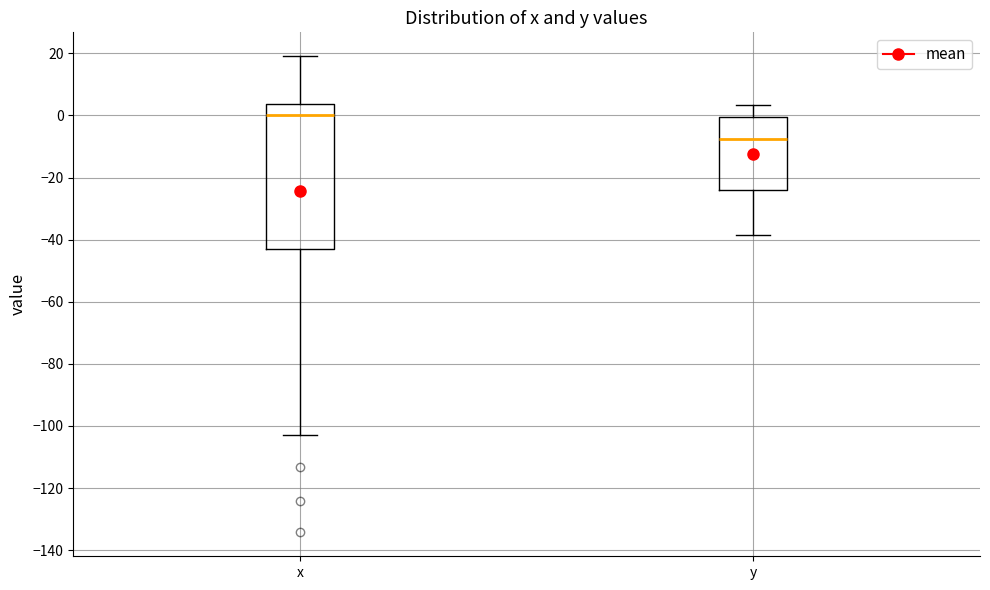

Reading left to right, transcribe this box plot: for each box, give where its median line is, the range the box spans, and where its two whiskers end, as read against the y-axis. The values are not printed on the chart, so give them approximately, as read against the axis.

x: median 0, box -44 to 4, whiskers -102 to 20
y: median -8, box -24 to 0, whiskers -38 to 4